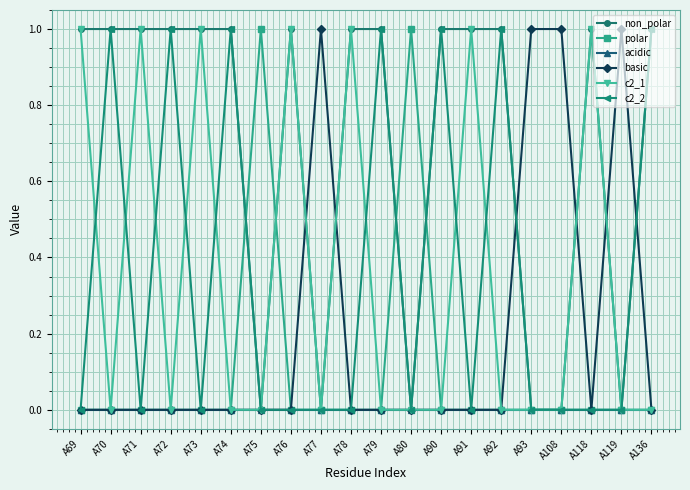

Reading left to right, extract all data points from this chart.

non_polar: 1	1	1	1	1	1	0	1	0	1	1	0	1	1	1	0	0	1	0	1
polar: 0	0	0	0	0	0	1	0	0	0	0	1	0	0	0	0	0	0	0	0
acidic: 0	0	0	0	0	0	0	0	0	0	0	0	0	0	0	0	0	0	0	0
basic: 0	0	0	0	0	0	0	0	1	0	0	0	0	0	0	1	1	0	1	0
c2_1: 1	0	1	0	1	0	0	1	0	1	0	0	0	1	0	0	0	1	0	0
c2_2: 0	1	0	1	0	1	0	0	0	0	1	0	1	0	1	0	0	0	0	1